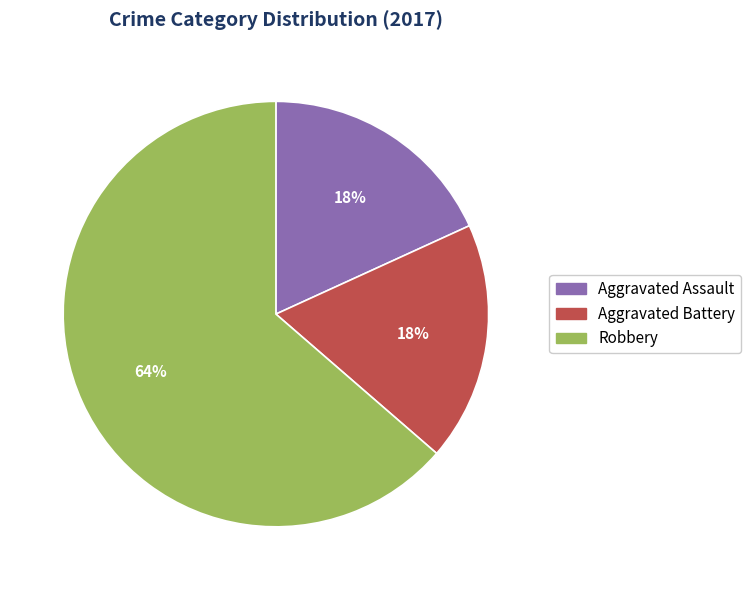

Do Aggravated Assault and Robbery together represent more than half of the pie?

Yes